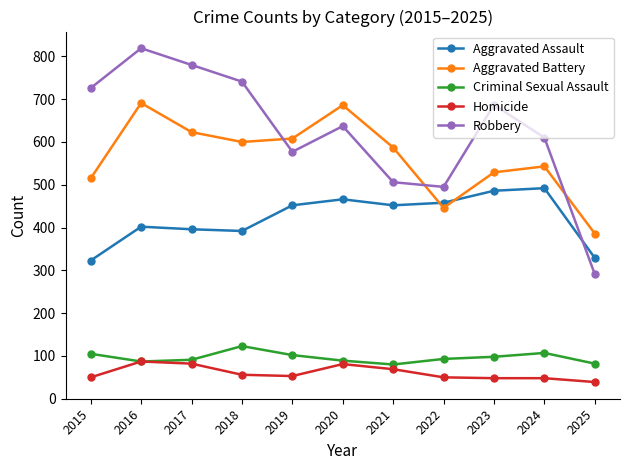

How many distinct data groups are displayed?

5